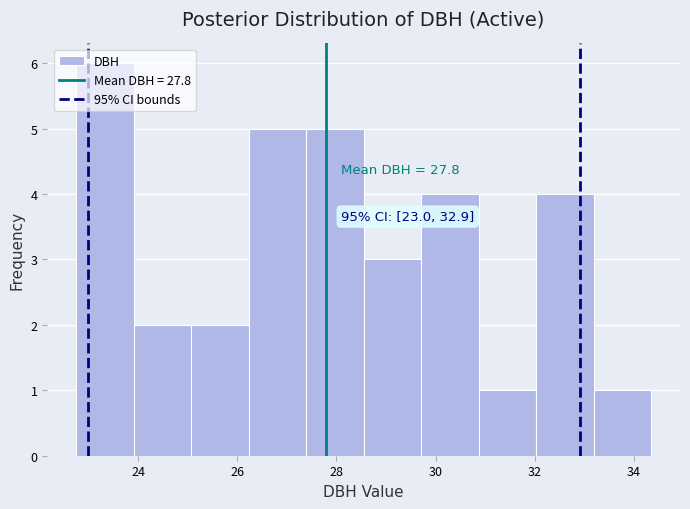

Which range on the x-axis has the tallest bar?

22.8 to 24.0